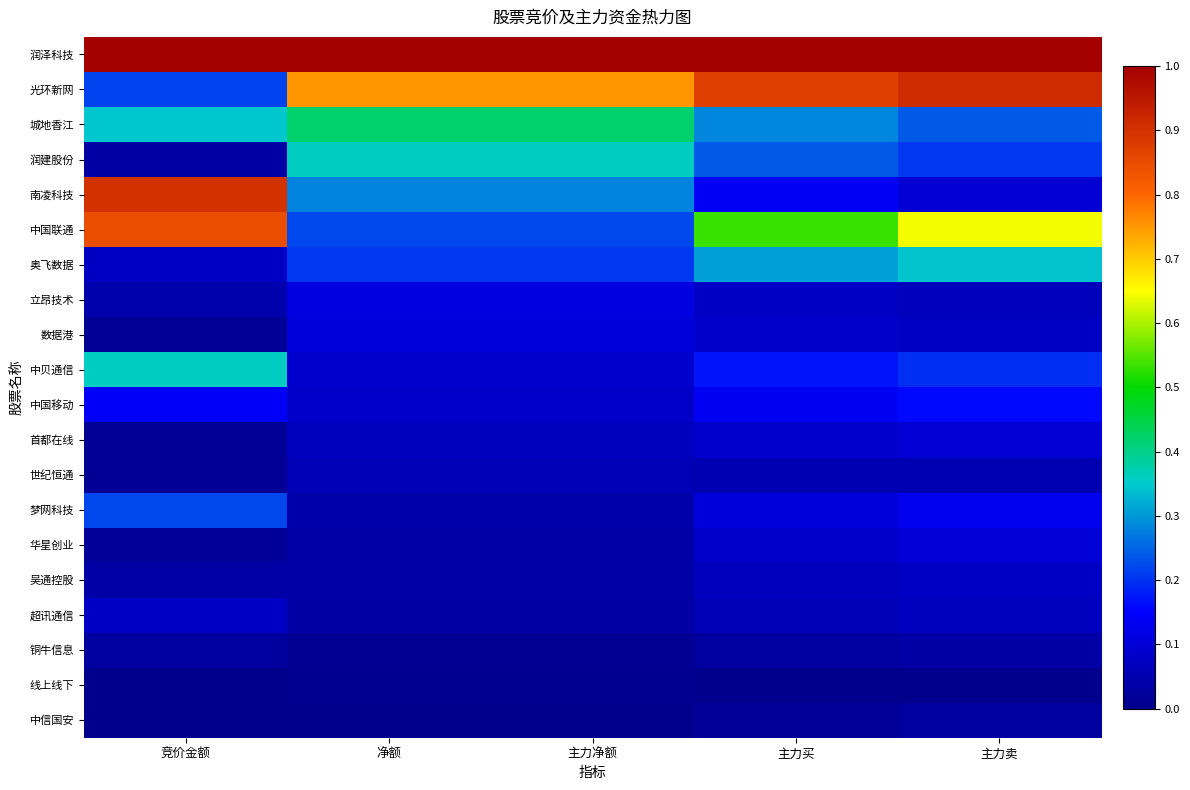

What is the spread (max minus min) of values at 竞价金额?

1.0